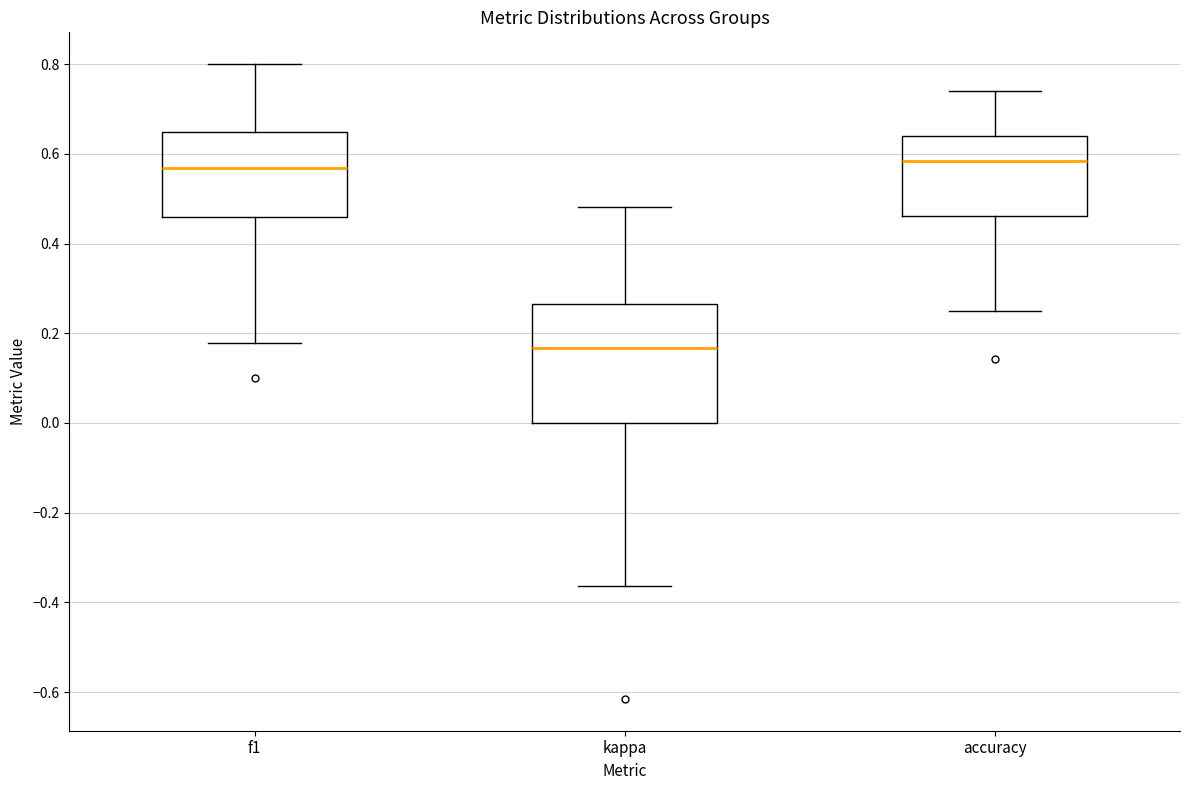

Reading left to right, read every box against the y-axis: the position of its median line, the range the box covers, and the ends of its whiskers. The values are not printed on the chart, so give them approximately, as read against the axis.

f1: median 0.56, box 0.46 to 0.64, whiskers 0.18 to 0.80
kappa: median 0.16, box 0.00 to 0.26, whiskers -0.36 to 0.48
accuracy: median 0.58, box 0.46 to 0.64, whiskers 0.26 to 0.74